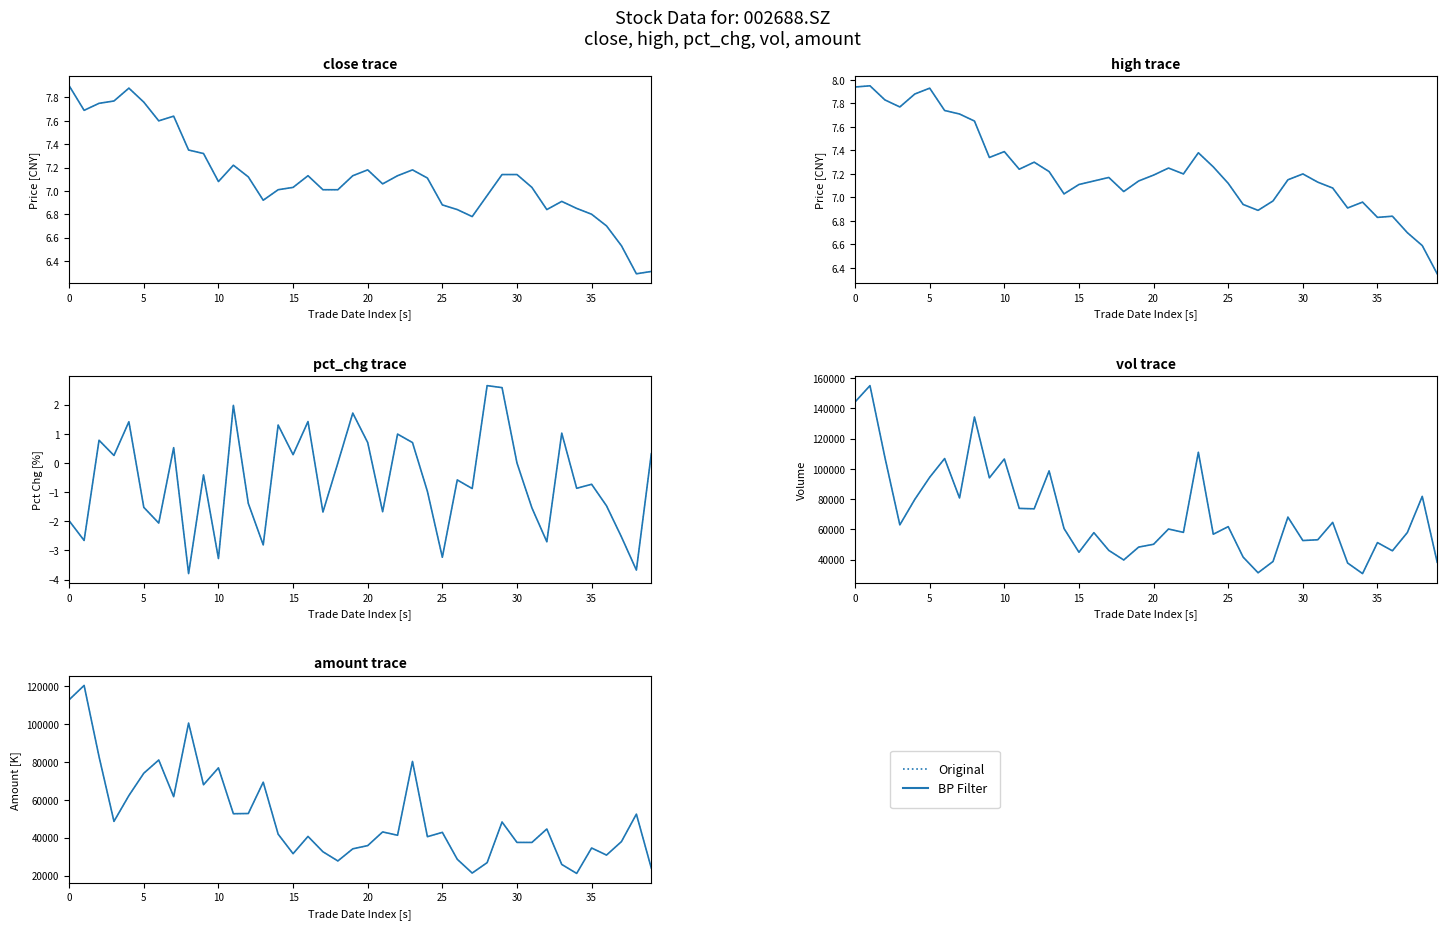

Which has a higher value, 27 or 35?

35